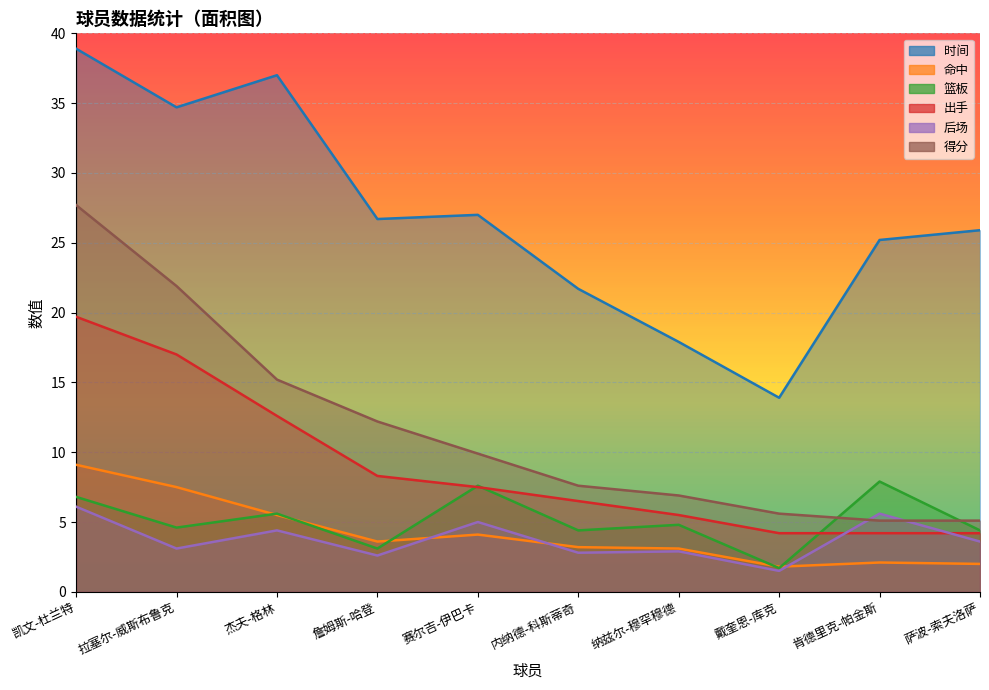

What is the label of the 2nd point from the right?

肯德里克-帕金斯